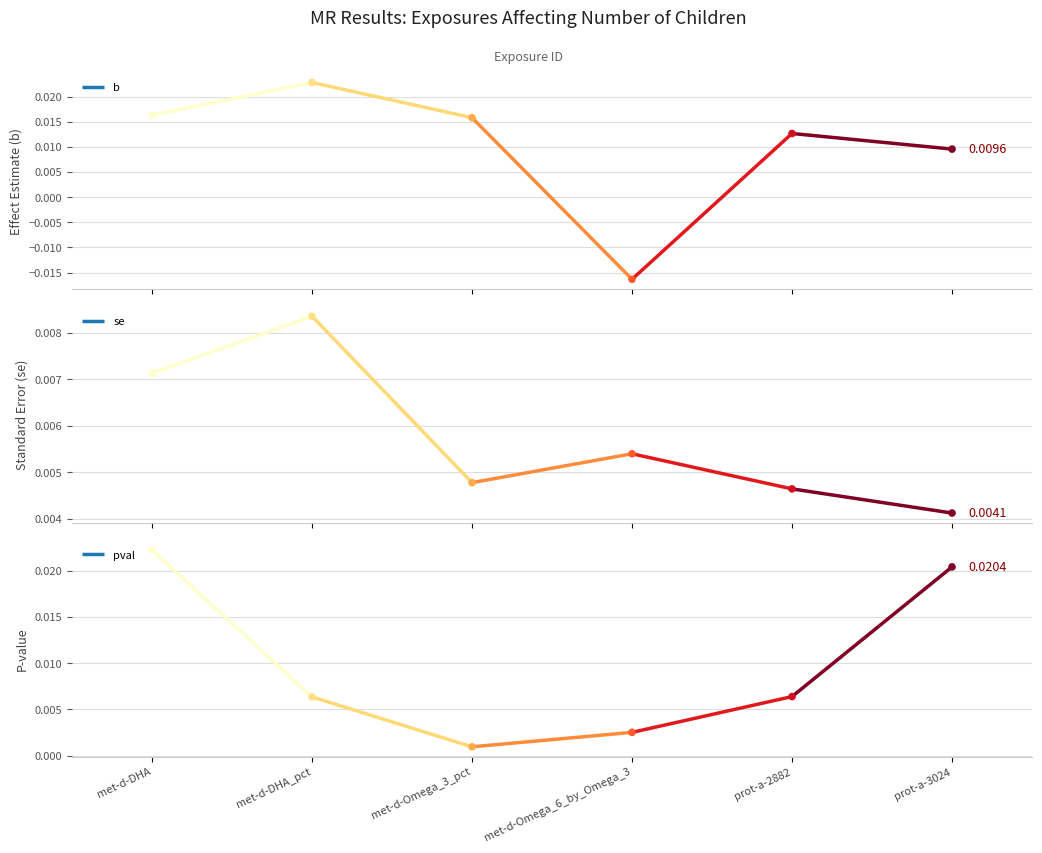

Is the value of se at prot-a-3024 greater than the value of b at met-d-DHA?

No